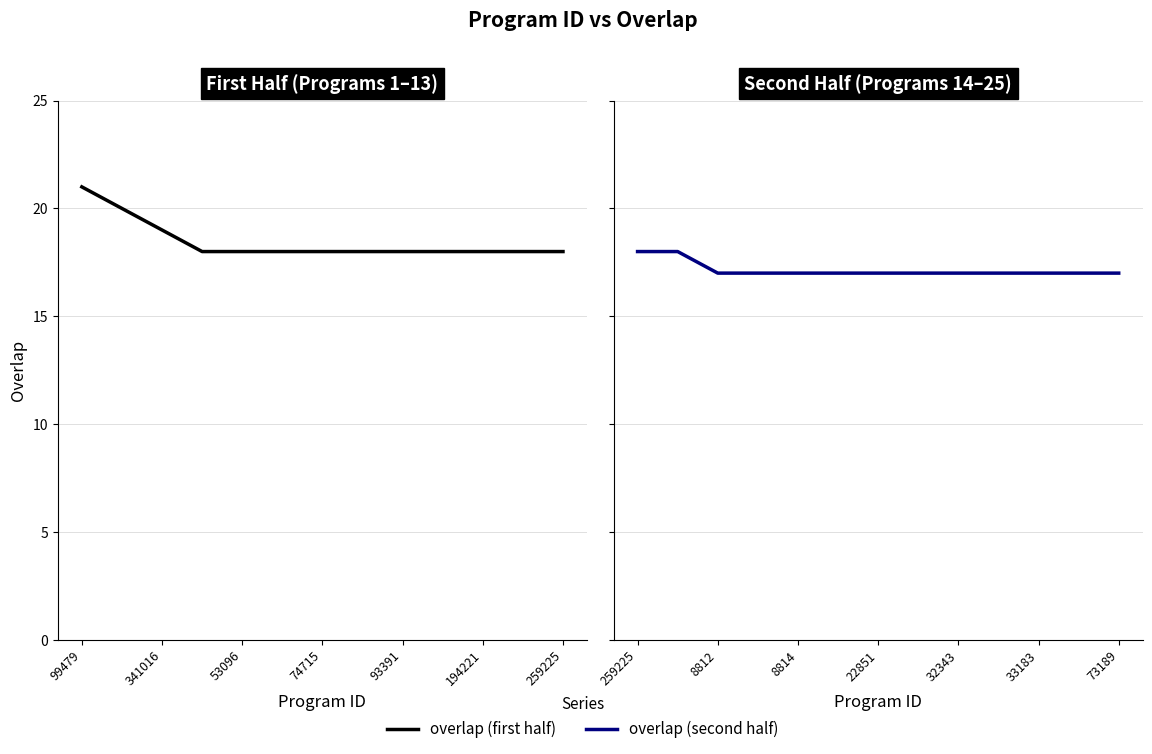

What is the ratio of the value at 8812 to the value at 259225?

0.9